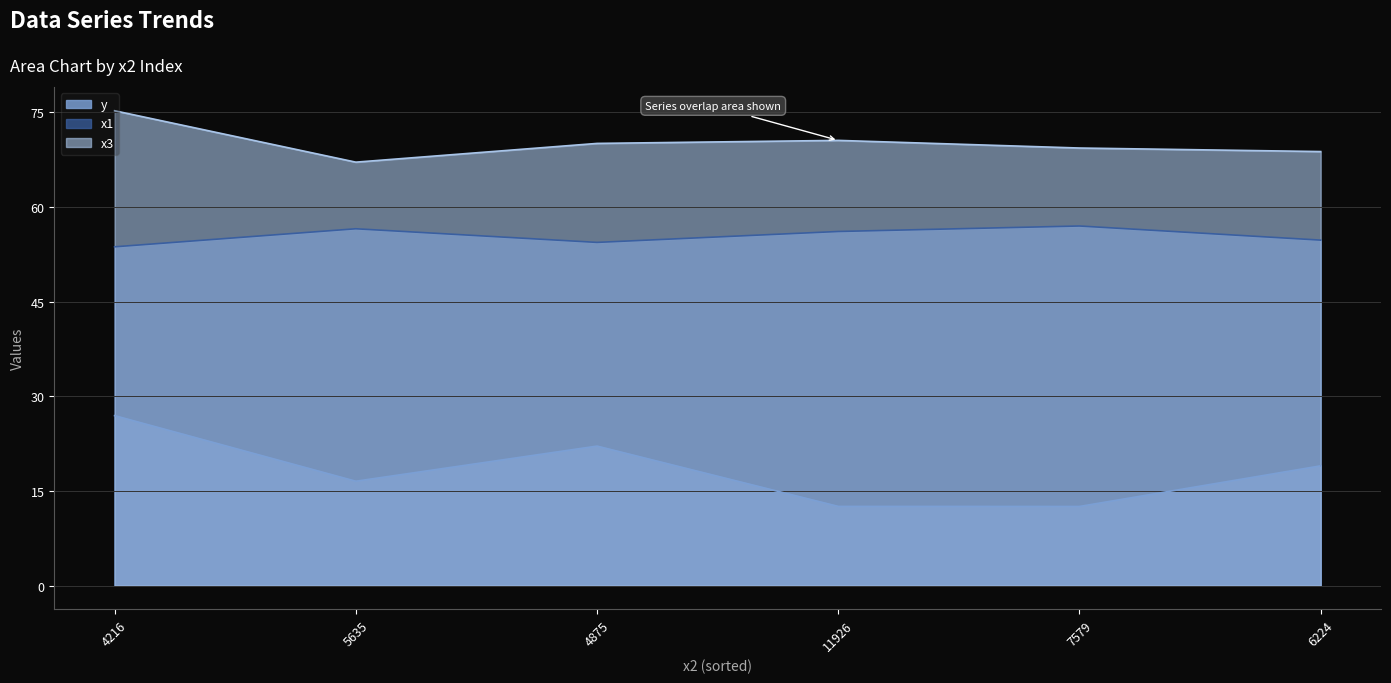

Which category has the highest value in the x3 series?

4216